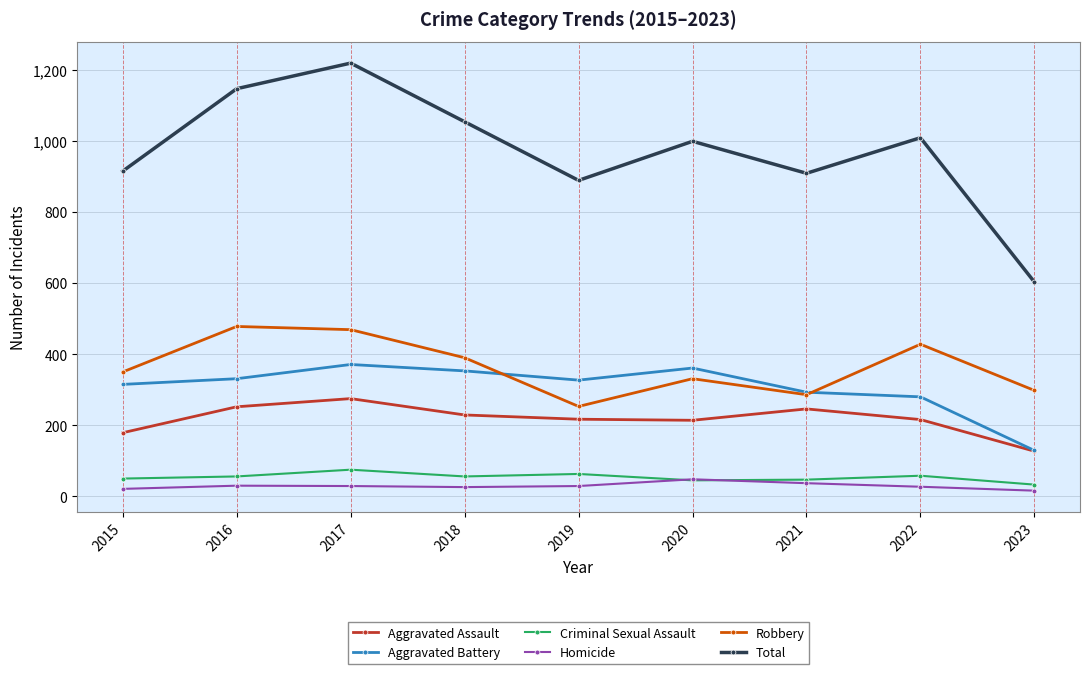

What is the difference between the second highest and minimum values in the Robbery series?

216